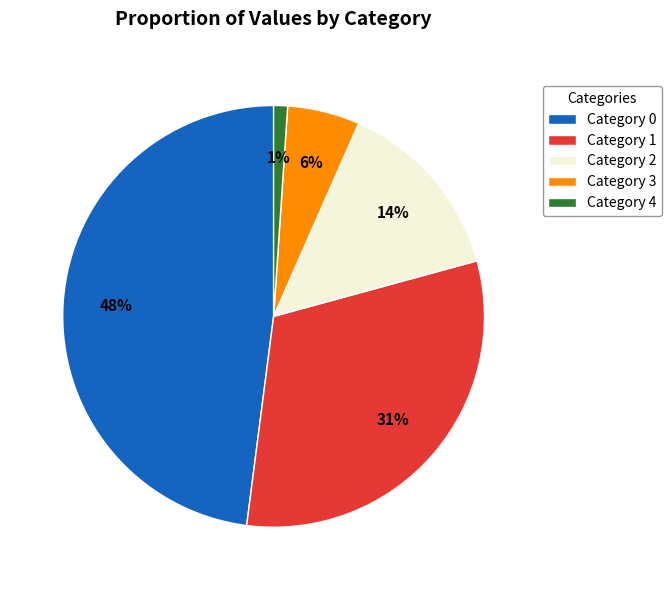

Which has a higher value, Category 1 or Category 2?

Category 1